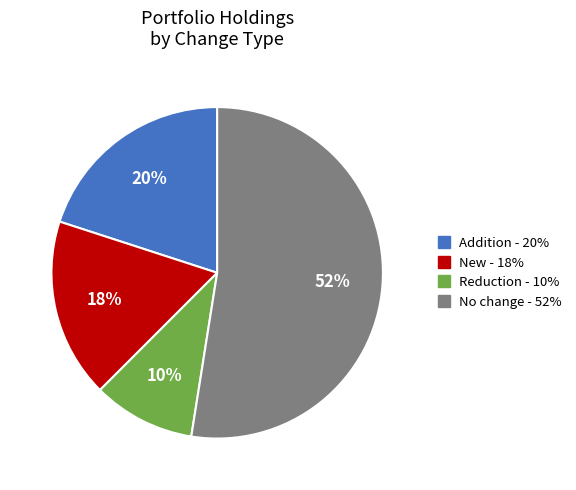

Is there any slice that represents more than half of the pie?

Yes